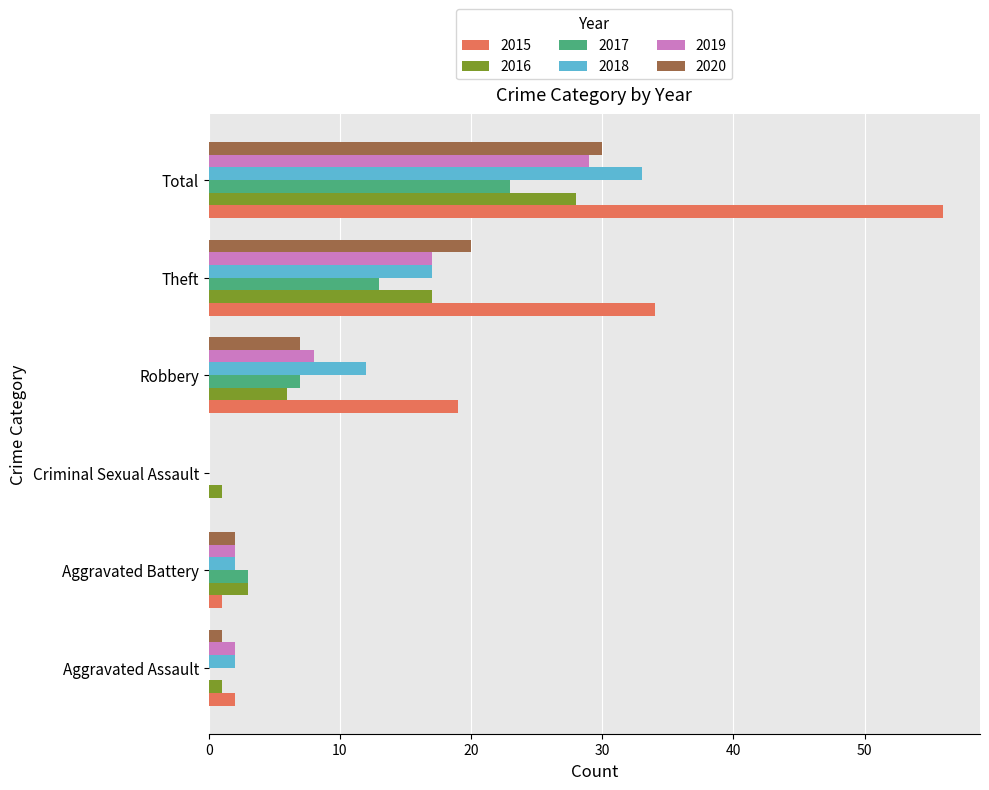

At which category is the sum across all series the highest?

Total